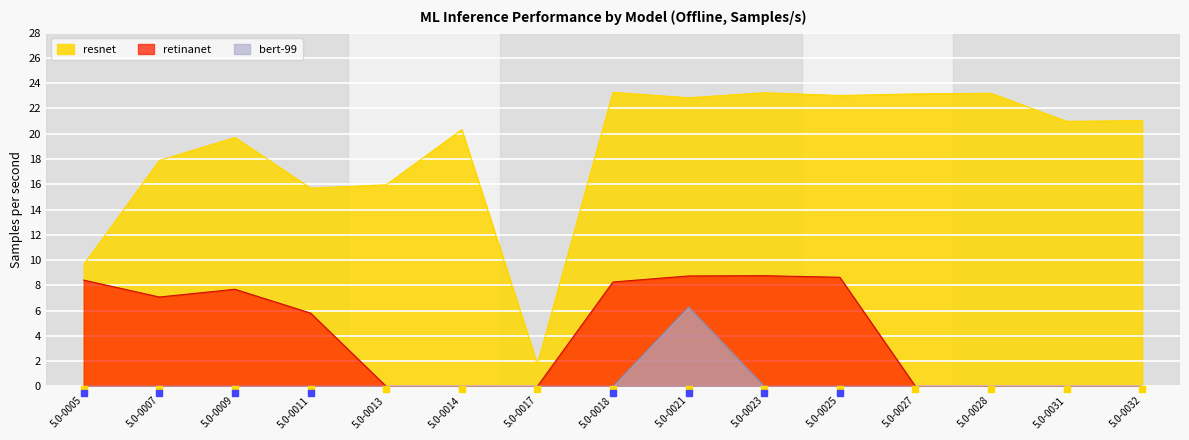

True or false: retinanet and resnet intersect in this chart.

False